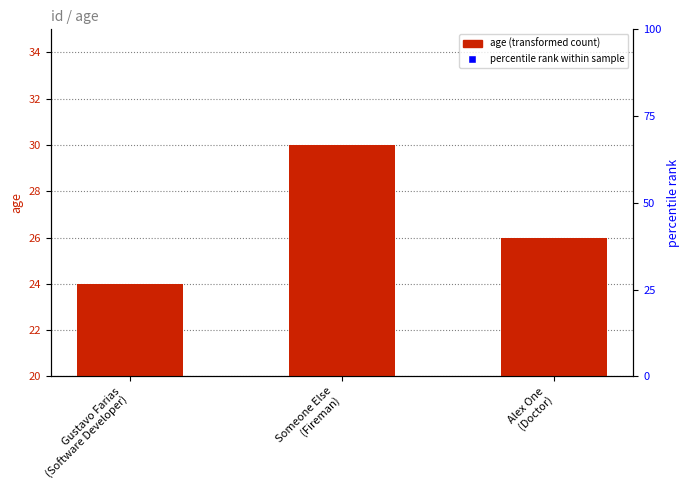

Read the value at Gustavo Farias
(Software Developer).

24